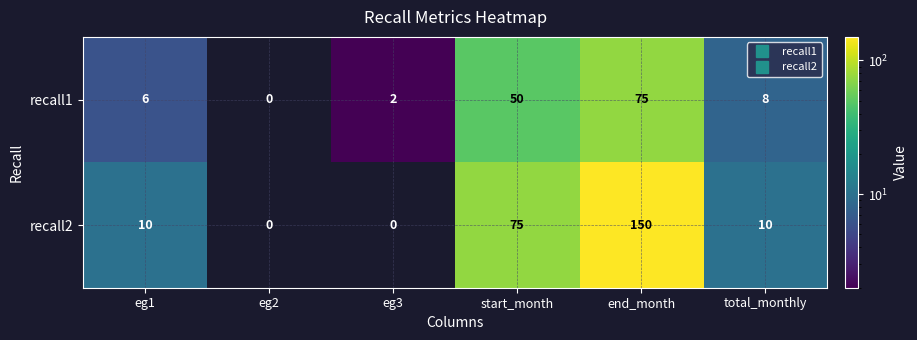

The value of recall1 at total_monthly is 8. True or false?

True